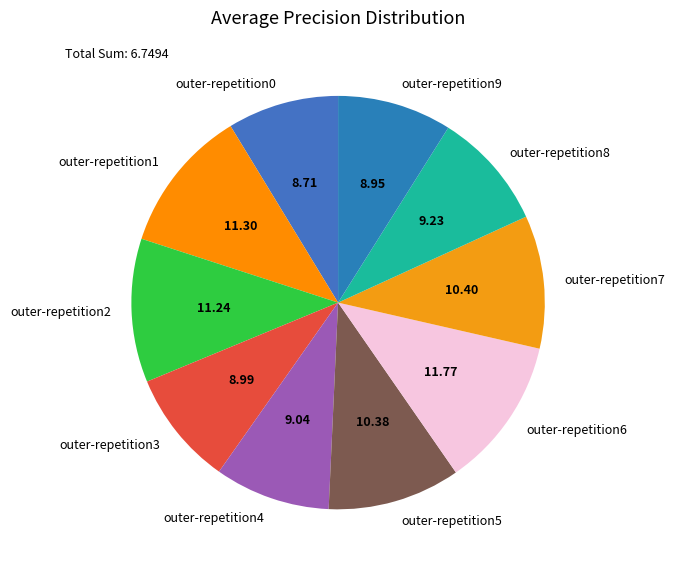

Do outer-repetition3 and outer-repetition7 together represent more than half of the pie?

No